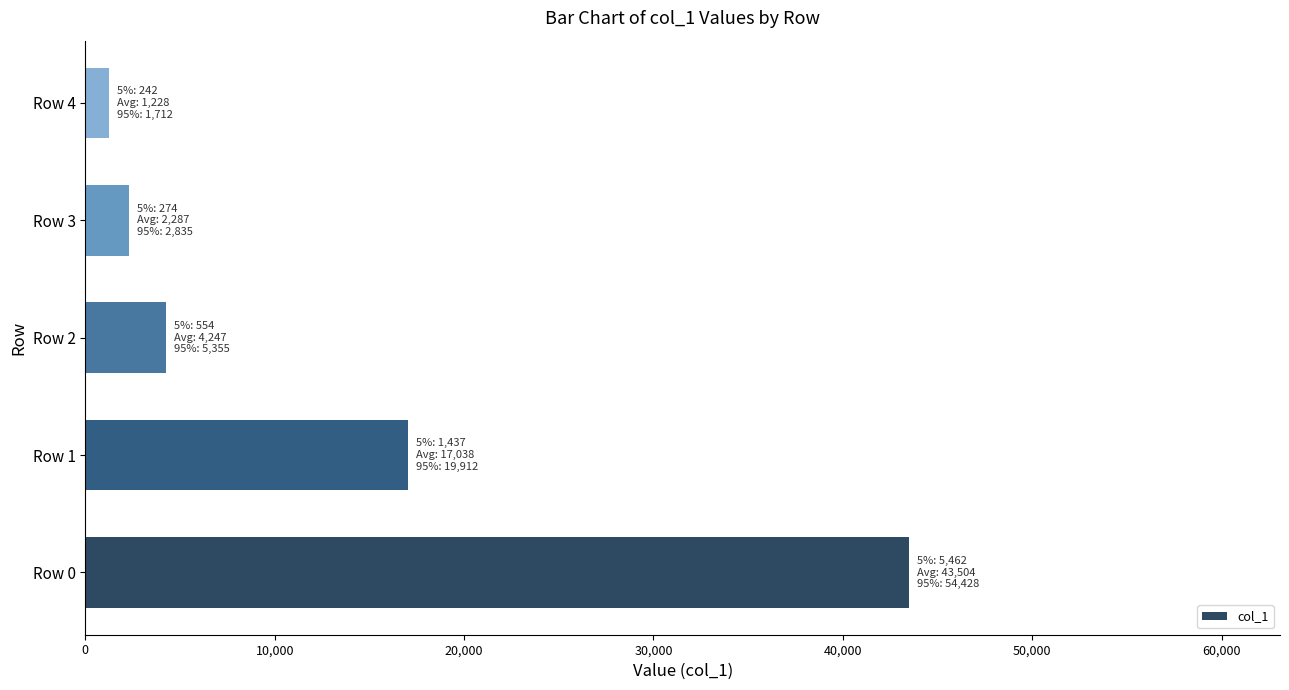

Between Row 2 and Row 3, which is larger?

Row 2